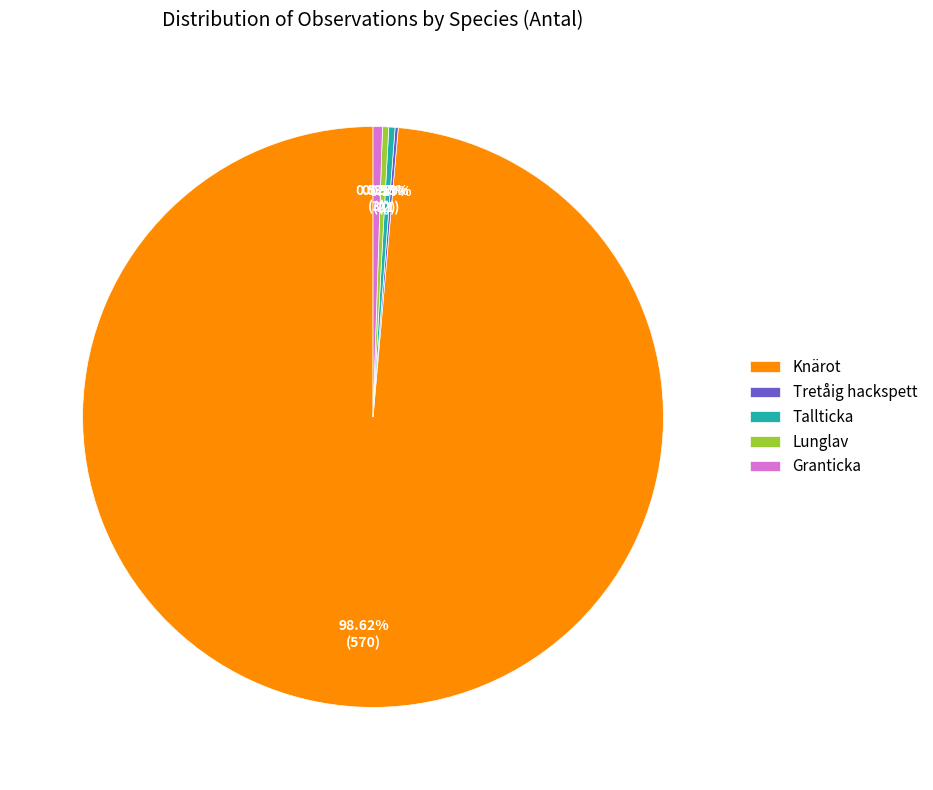

Do Lunglav and Knärot together represent more than half of the pie?

Yes